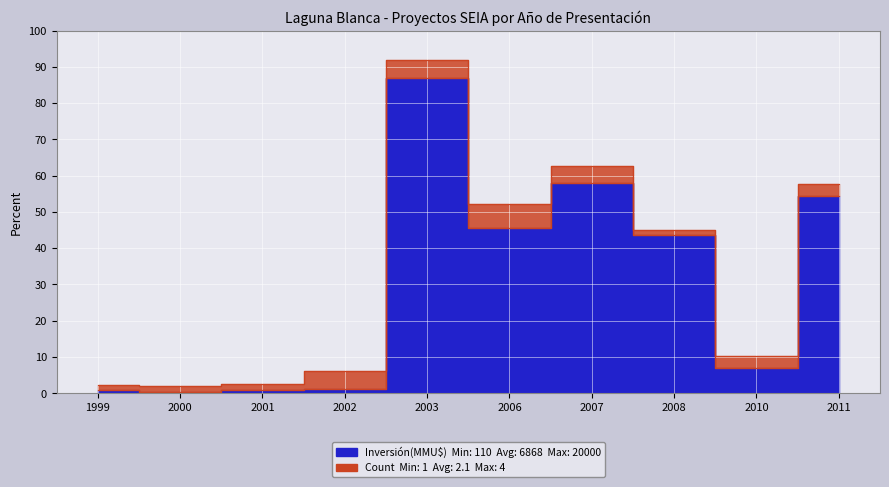

At which category does the chart reach its minimum across all series?

2000